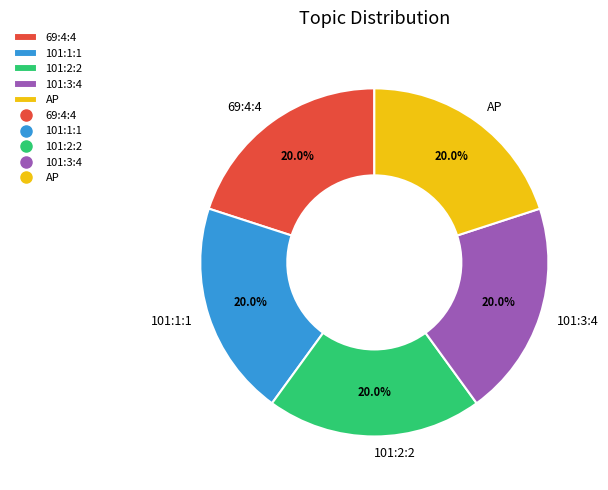

Approximately how many times larger is the value at 101:1:1 compared to AP?

1.0